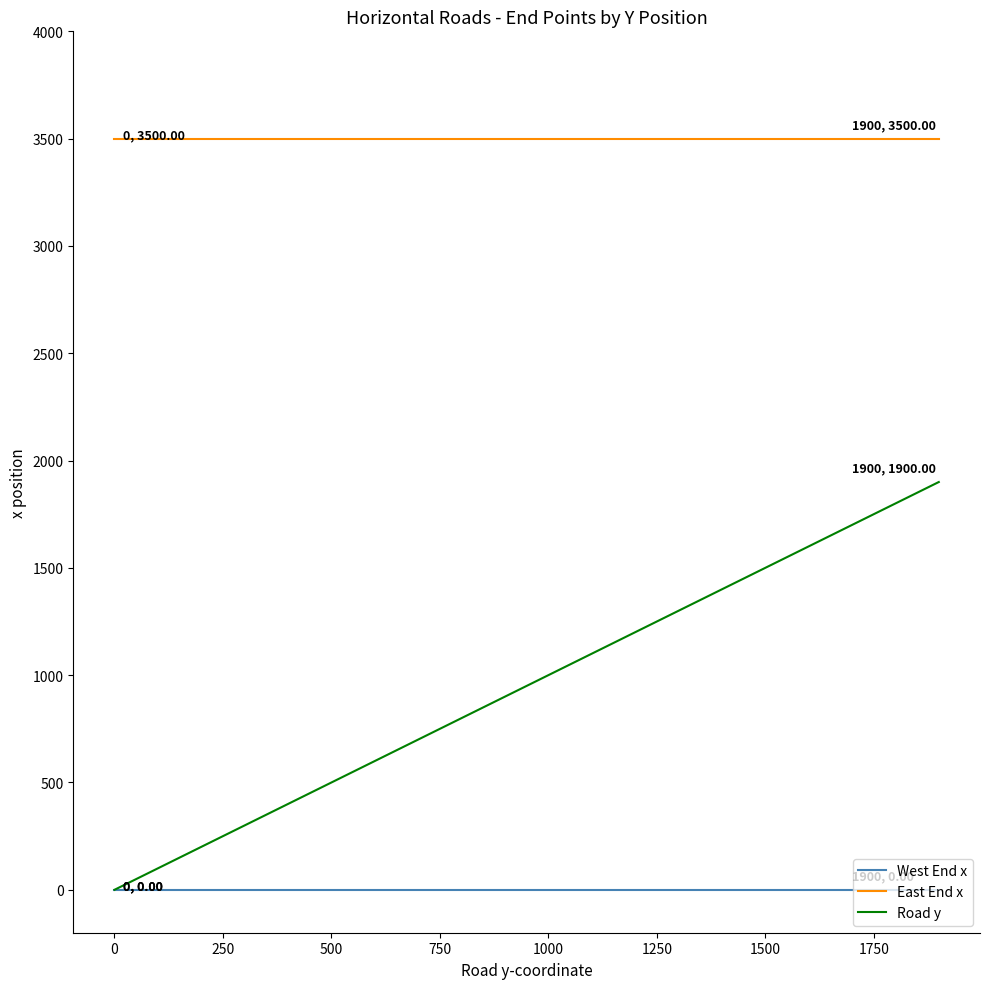

Which series has the largest range (max minus min)?

Road y